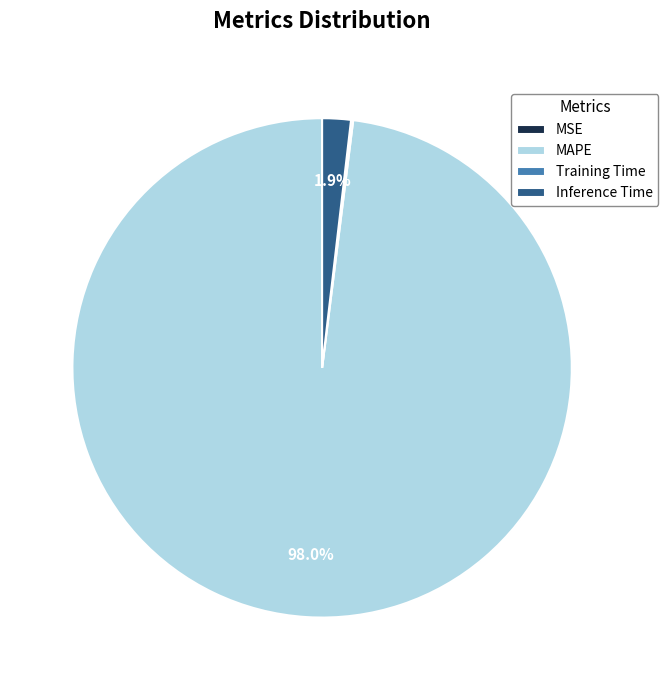

Which category accounts for the majority?

MAPE